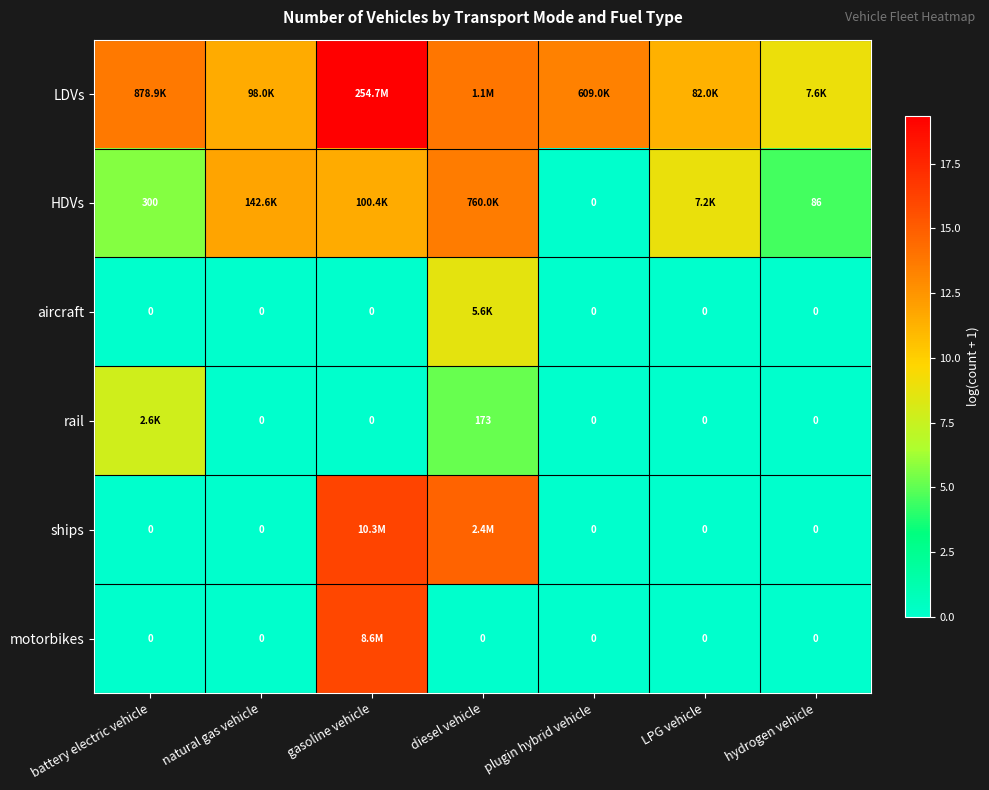

Is the value of motorbikes at battery electric vehicle greater than the value of ships at diesel vehicle?

No